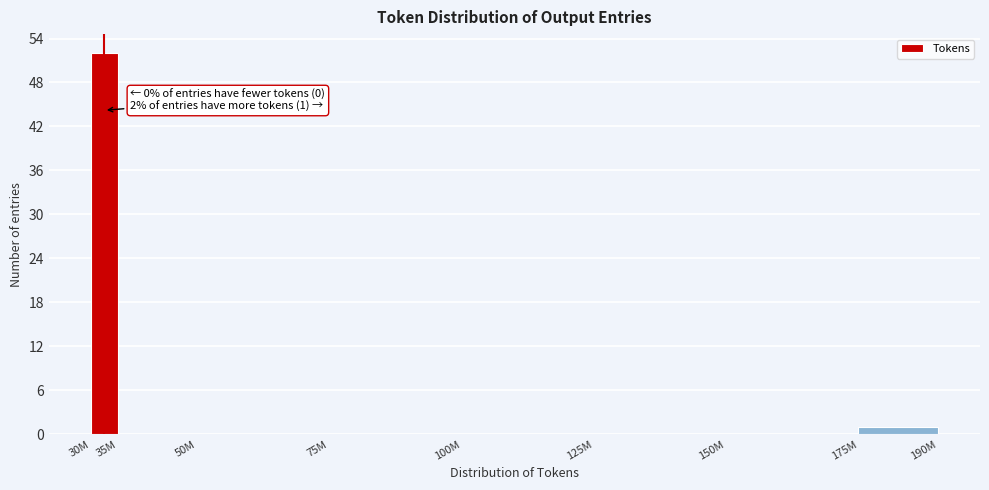

Reading right to left, what are all the values shown in this chart?

175M=1	150M=0	125M=0	100M=0	75M=0	50M=0	35M=0	30M=52